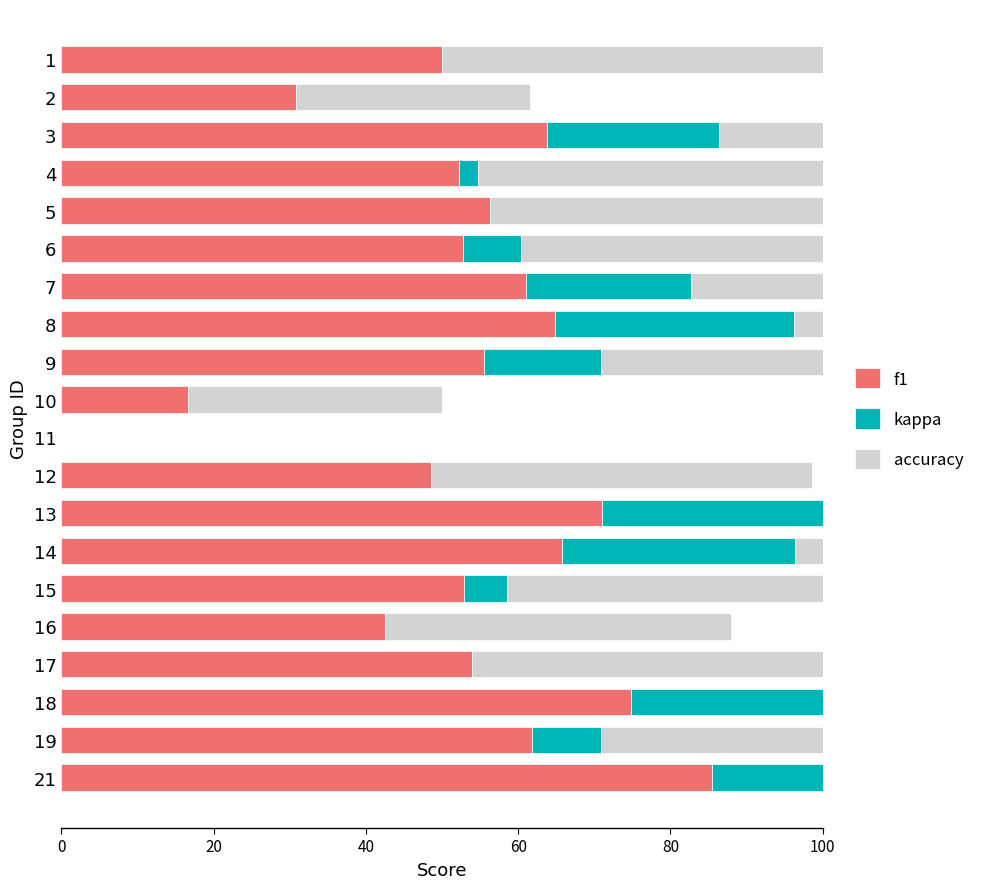

Reading left to right, what are all the values shown in this chart?

f1: 0.5	0.3	0.6	0.5	0.6	0.5	0.6	0.6	0.6	0.2	0.0	0.5	0.7	0.7	0.5	0.4	0.5	0.7	0.6	0.9
kappa: 0.0	0.0	0.2	0.0	0.0	0.1	0.2	0.3	0.2	0.0	0.0	0.0	0.4	0.3	0.1	0.0	0.0	0.5	0.1	0.7
accuracy: 0.5	0.3	0.7	0.5	0.5	0.5	0.6	0.6	0.6	0.3	0.0	0.5	0.7	0.7	0.5	0.5	0.6	0.8	0.6	0.9